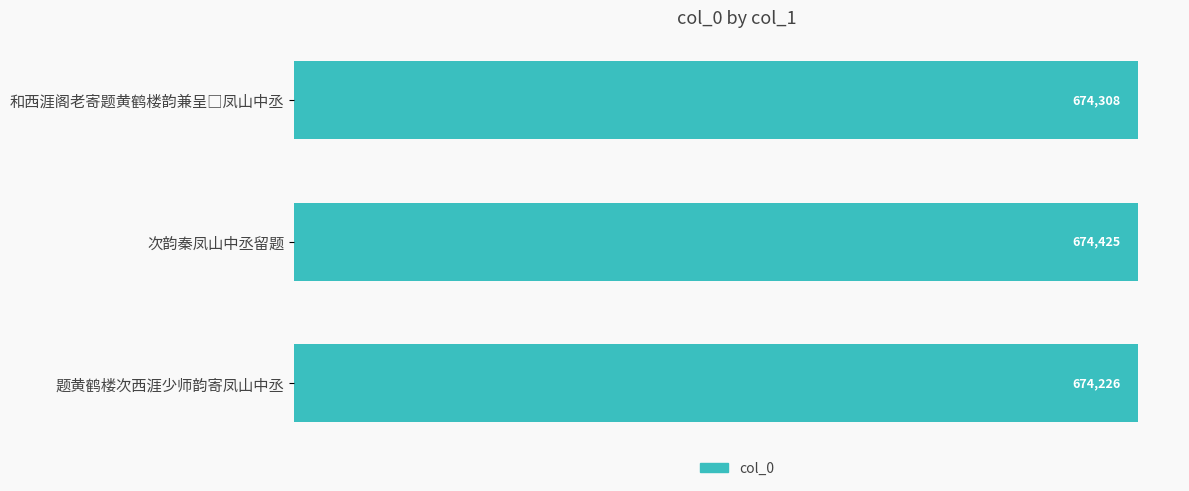

What position from the top is 题黄鹤楼次西涯少师韵寄凤山中丞?

3